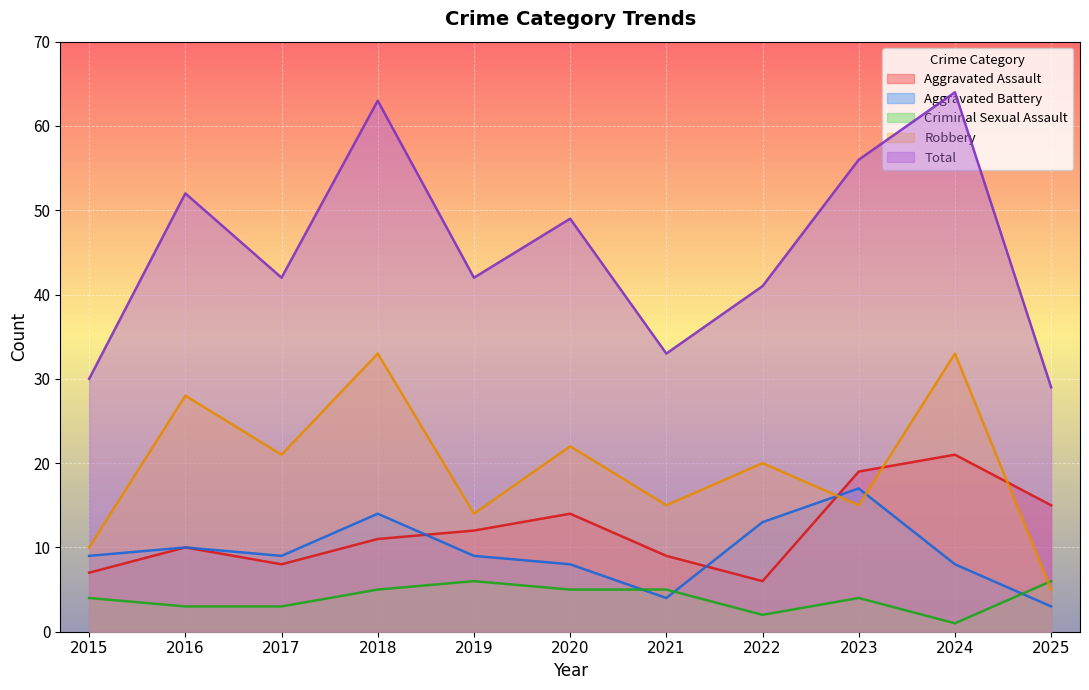

The Criminal Sexual Assault series shows 9 at 2018. True or false?

False